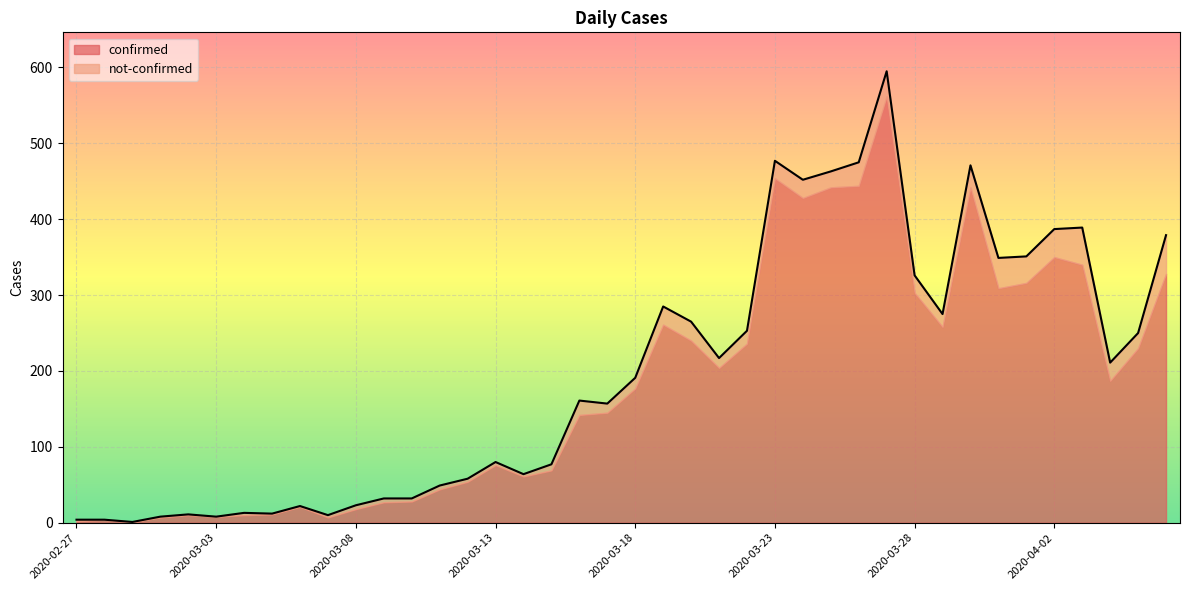

Where does the data first go above 191?

2020-03-19